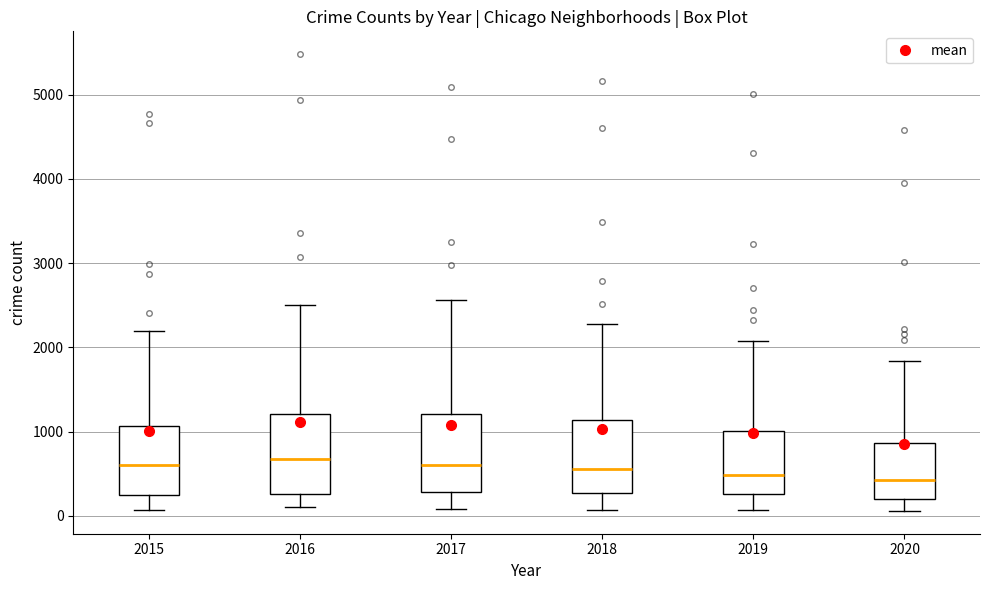

Reading left to right, transcribe this box plot: for each box, give where its median line is, the range the box spans, and where its two whiskers end, as read against the y-axis. The values are not printed on the chart, so give them approximately, as read against the axis.

2015: median 600, box 300 to 1100, whiskers 100 to 2200
2016: median 700, box 300 to 1200, whiskers 100 to 2500
2017: median 600, box 300 to 1200, whiskers 100 to 2600
2018: median 600, box 300 to 1100, whiskers 100 to 2300
2019: median 500, box 300 to 1000, whiskers 100 to 2100
2020: median 400, box 200 to 900, whiskers 100 to 1800